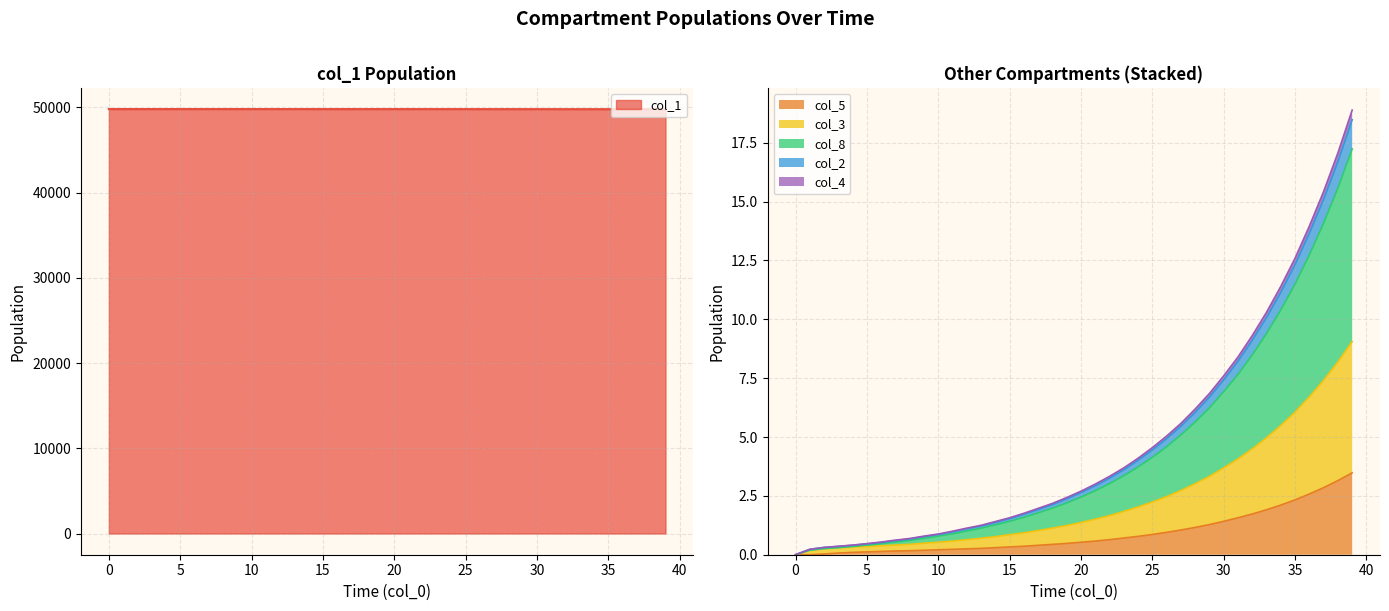

What is the value of the col_1 point at the 34th from the left?

49788.6